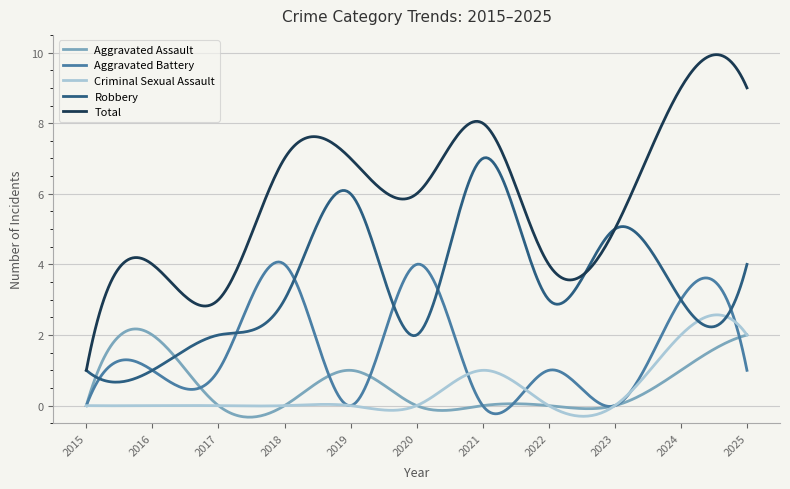

Which series has the largest total across all categories?

Total